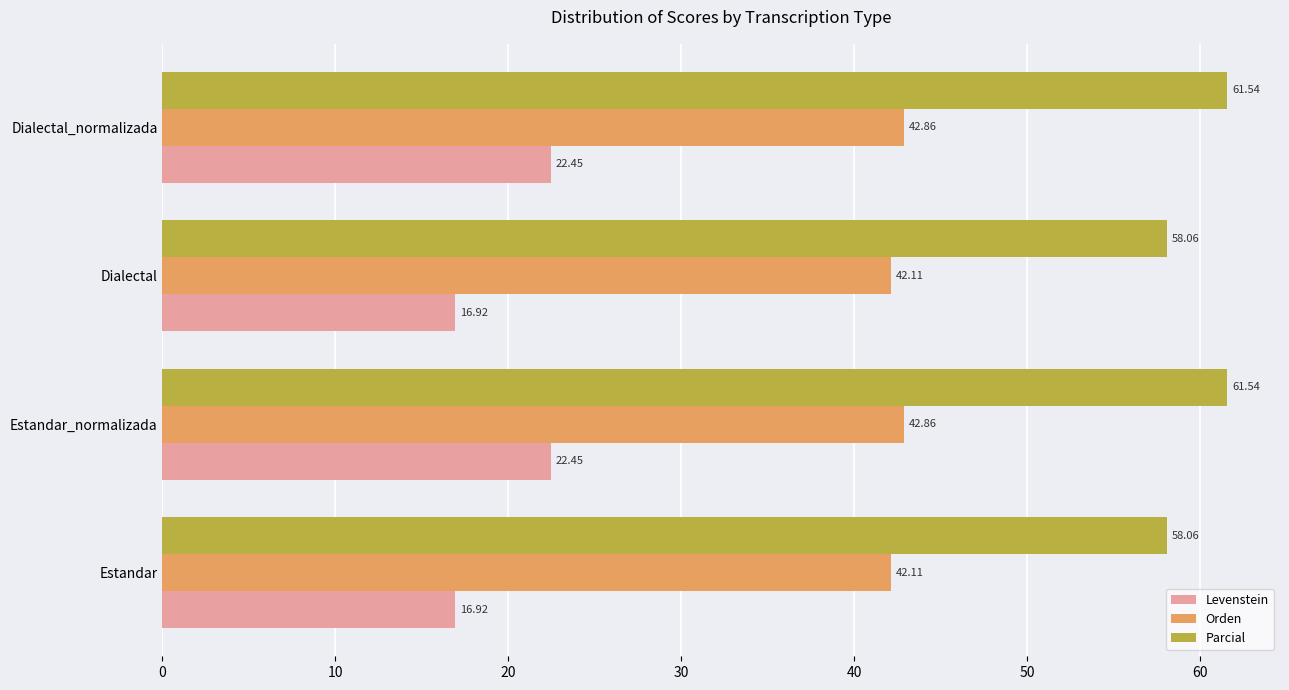

Between Dialectal and Dialectal_normalizada, which series saw the biggest shift?

Levenstein